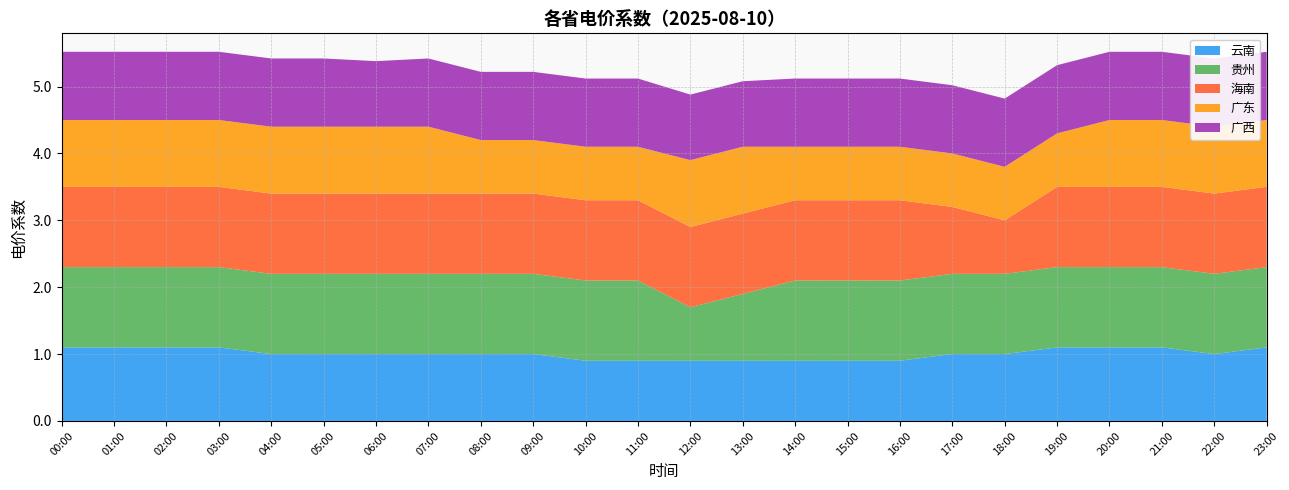

Reading right to left, extract all data points from this chart.

云南: 23:00=1.1	22:00=1.0	21:00=1.1	20:00=1.1	19:00=1.1	18:00=1.0	17:00=1.0	16:00=0.9	15:00=0.9	14:00=0.9	13:00=0.9	12:00=0.9	11:00=0.9	10:00=0.9	09:00=1.0	08:00=1.0	07:00=1.0	06:00=1.0	05:00=1.0	04:00=1.0	03:00=1.1	02:00=1.1	01:00=1.1	00:00=1.1
贵州: 23:00=1.2	22:00=1.2	21:00=1.2	20:00=1.2	19:00=1.2	18:00=1.2	17:00=1.2	16:00=1.2	15:00=1.2	14:00=1.2	13:00=1.0	12:00=0.8	11:00=1.2	10:00=1.2	09:00=1.2	08:00=1.2	07:00=1.2	06:00=1.2	05:00=1.2	04:00=1.2	03:00=1.2	02:00=1.2	01:00=1.2	00:00=1.2
海南: 23:00=1.2	22:00=1.2	21:00=1.2	20:00=1.2	19:00=1.2	18:00=0.8	17:00=1.0	16:00=1.2	15:00=1.2	14:00=1.2	13:00=1.2	12:00=1.2	11:00=1.2	10:00=1.2	09:00=1.2	08:00=1.2	07:00=1.2	06:00=1.2	05:00=1.2	04:00=1.2	03:00=1.2	02:00=1.2	01:00=1.2	00:00=1.2
广东: 23:00=1.0	22:00=1.0	21:00=1.0	20:00=1.0	19:00=0.8	18:00=0.8	17:00=0.8	16:00=0.8	15:00=0.8	14:00=0.8	13:00=1.0	12:00=1.0	11:00=0.8	10:00=0.8	09:00=0.8	08:00=0.8	07:00=1.0	06:00=1.0	05:00=1.0	04:00=1.0	03:00=1.0	02:00=1.0	01:00=1.0	00:00=1.0
广西: 23:00=1.0	22:00=1.0	21:00=1.0	20:00=1.0	19:00=1.0	18:00=1.0	17:00=1.0	16:00=1.0	15:00=1.0	14:00=1.0	13:00=1.0	12:00=1.0	11:00=1.0	10:00=1.0	09:00=1.0	08:00=1.0	07:00=1.0	06:00=1.0	05:00=1.0	04:00=1.0	03:00=1.0	02:00=1.0	01:00=1.0	00:00=1.0